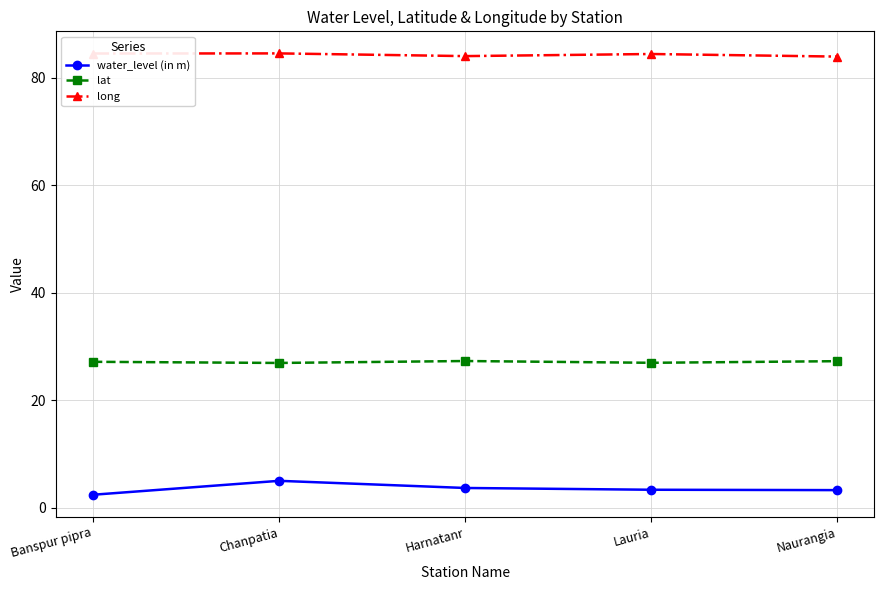

Rank the series at Banspur pipra from lowest to highest value.

water_level (in m), lat, long